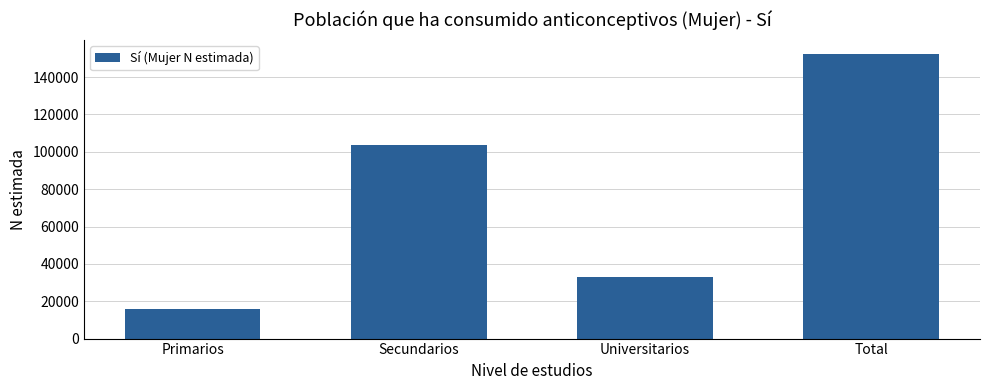

What is the difference between the values at Universitarios and Primarios?

17139